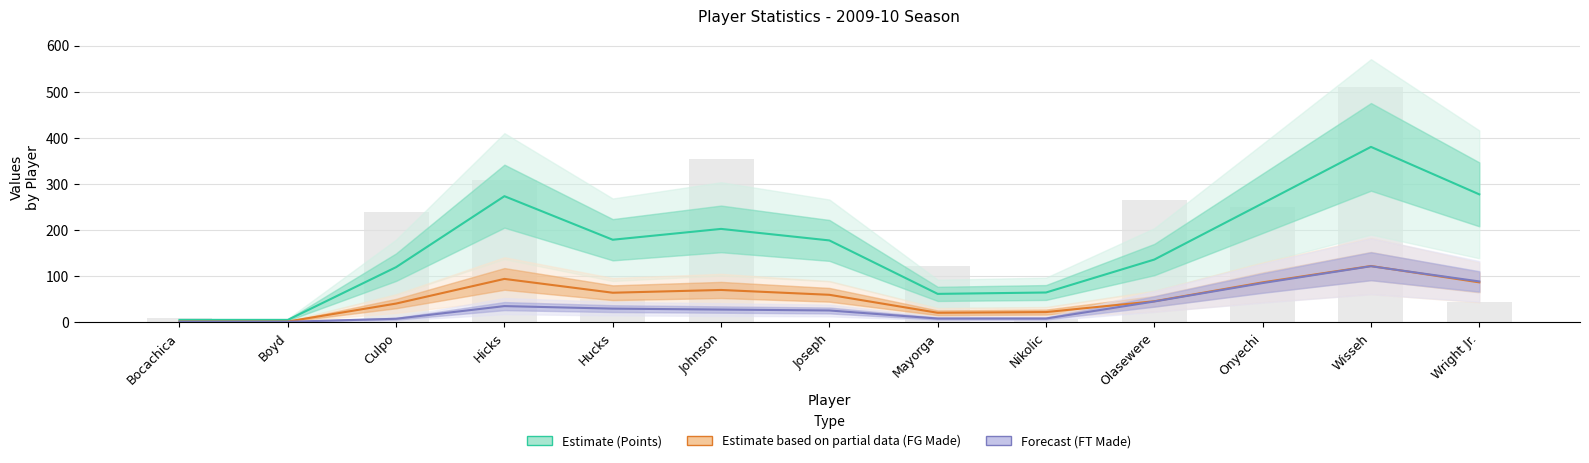

What is the greatest value displayed?

380.5